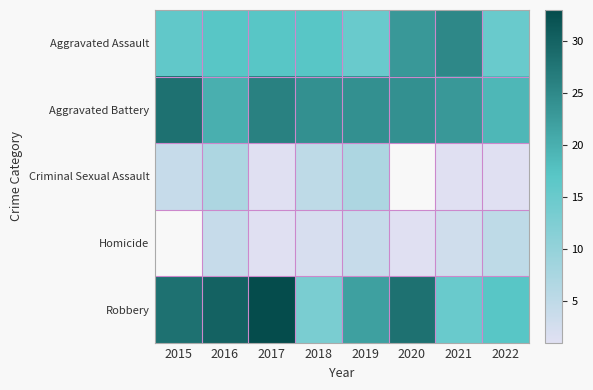

What is the difference between the highest and lowest values at 2019?

20.0